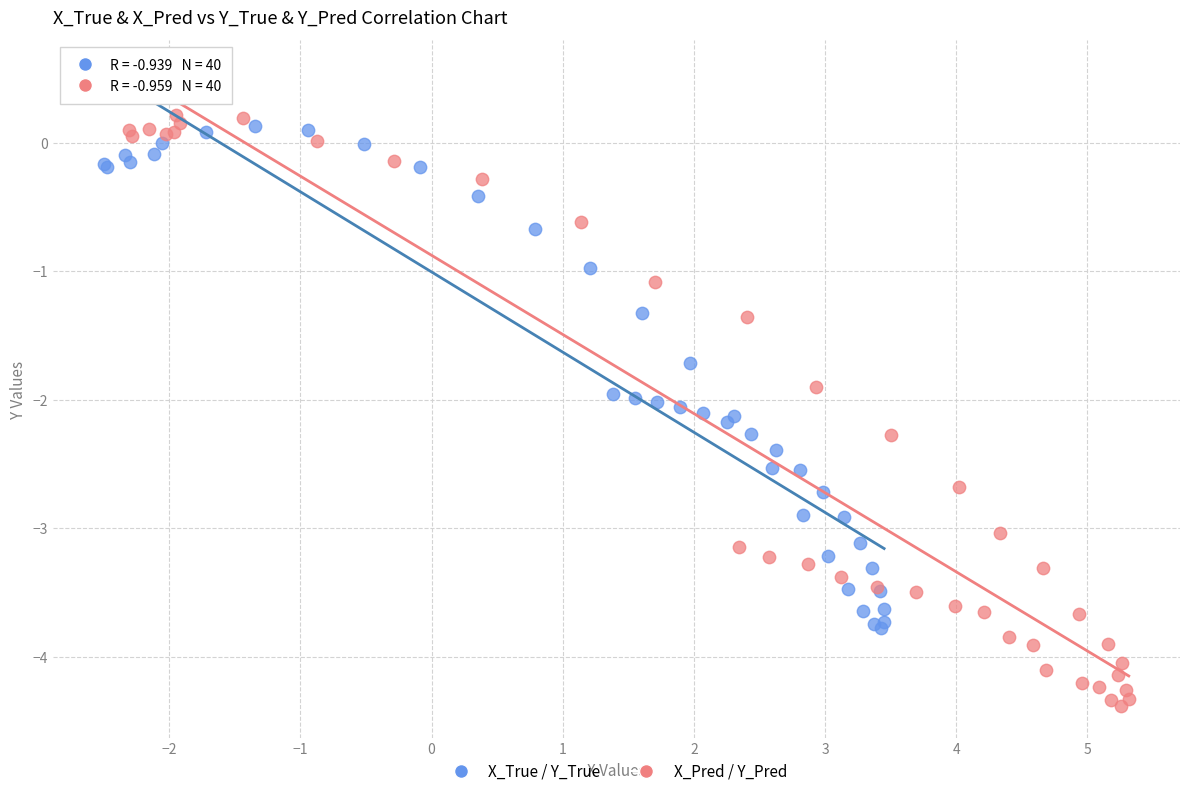

Which series contains the lowest Y value?

X_Pred / Y_Pred